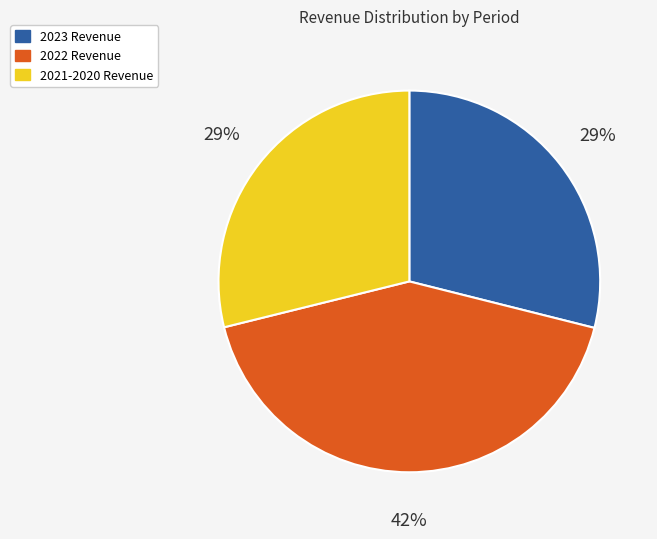

Which has a higher value, 2022 Revenue or 2021-2020 Revenue?

2022 Revenue